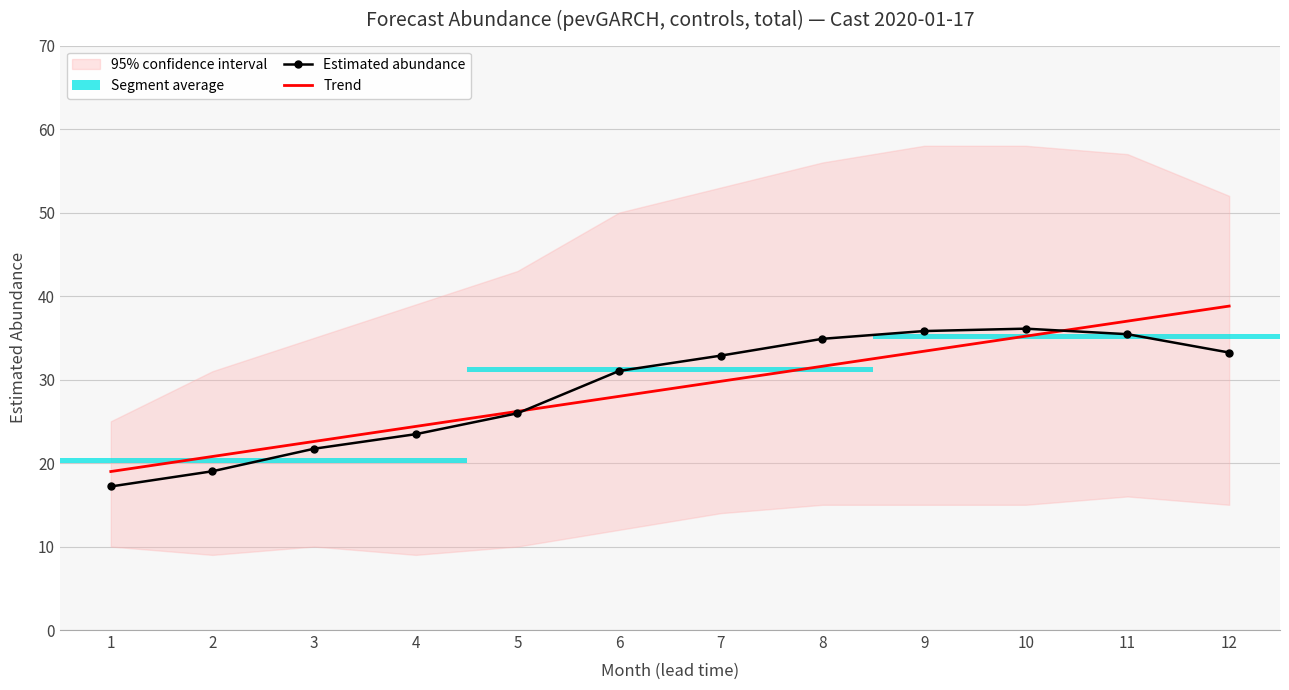

At how many categories does at least one series exceed 38?

1